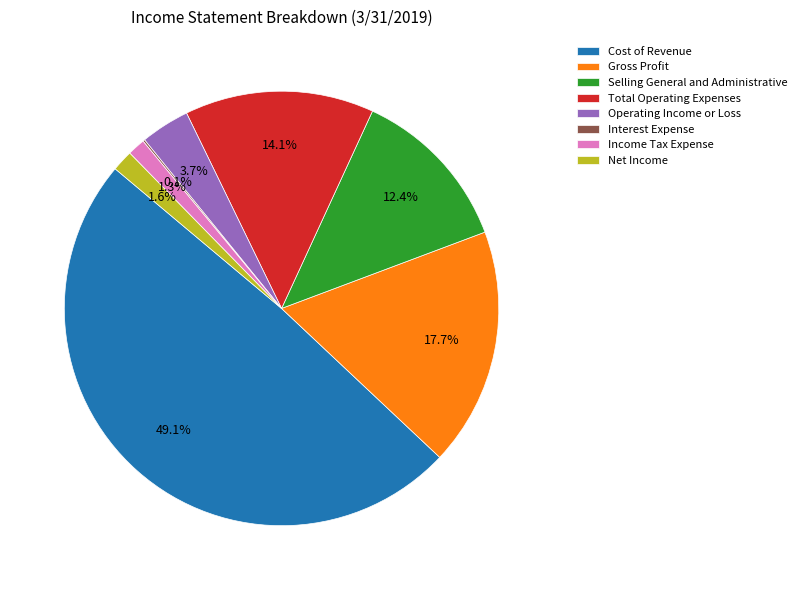

Which slice is the largest?

Cost of Revenue